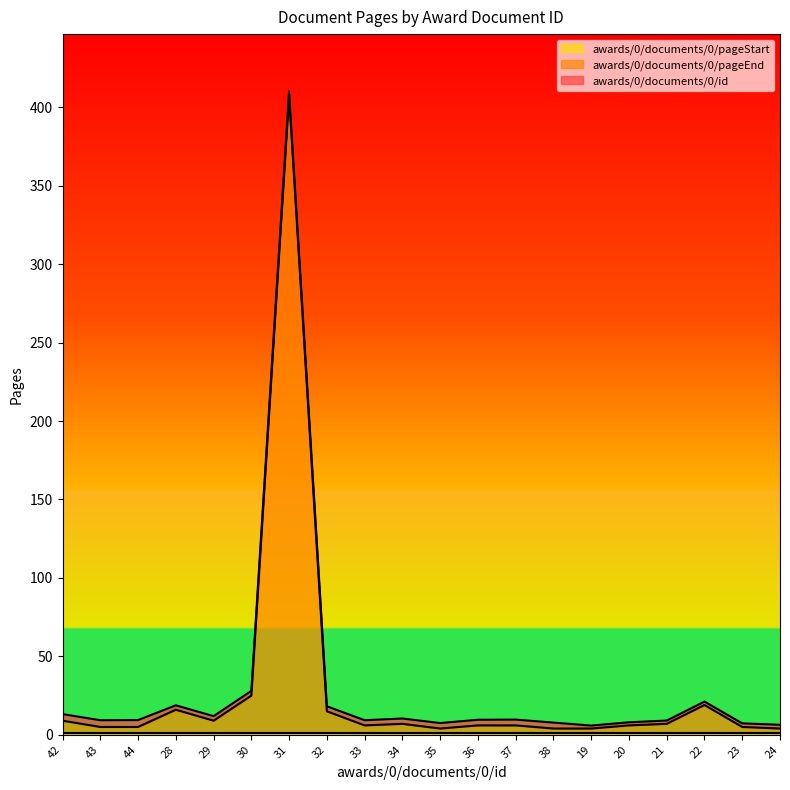

At which category is the sum across all series the highest?

31